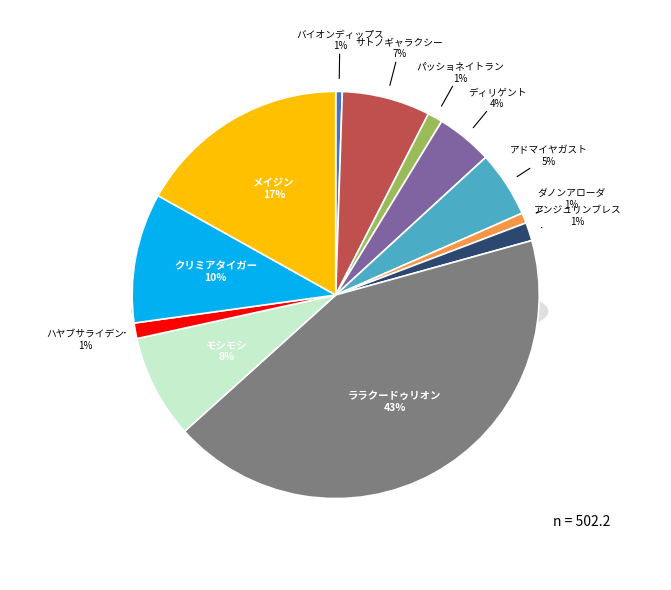

Do ディリゲント and メイジン together represent more than half of the pie?

No